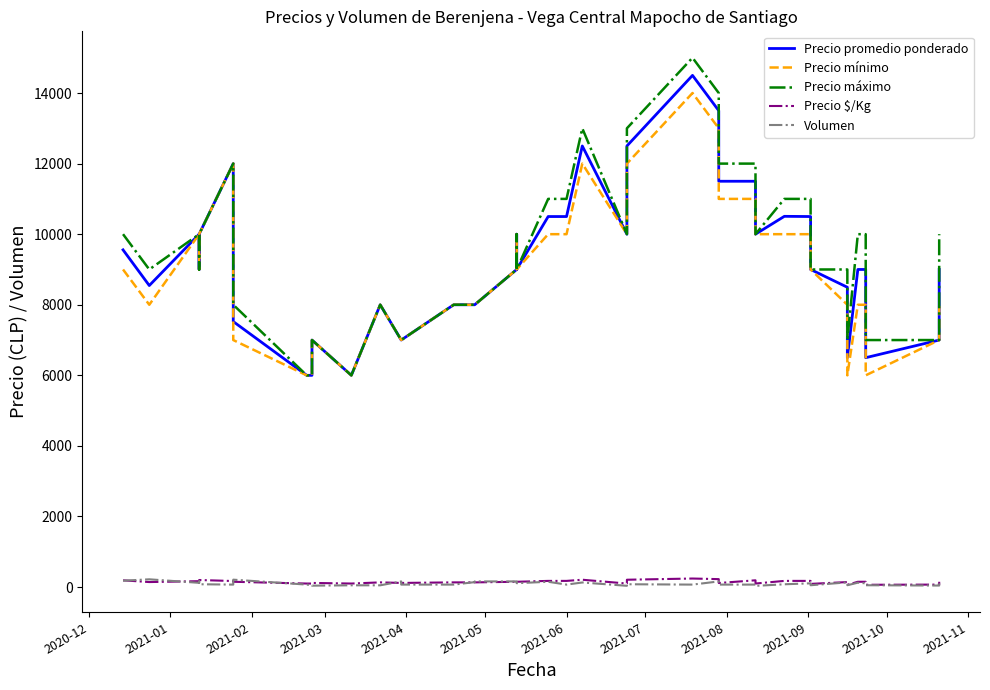

Which series has the largest total across all categories?

Precio máximo